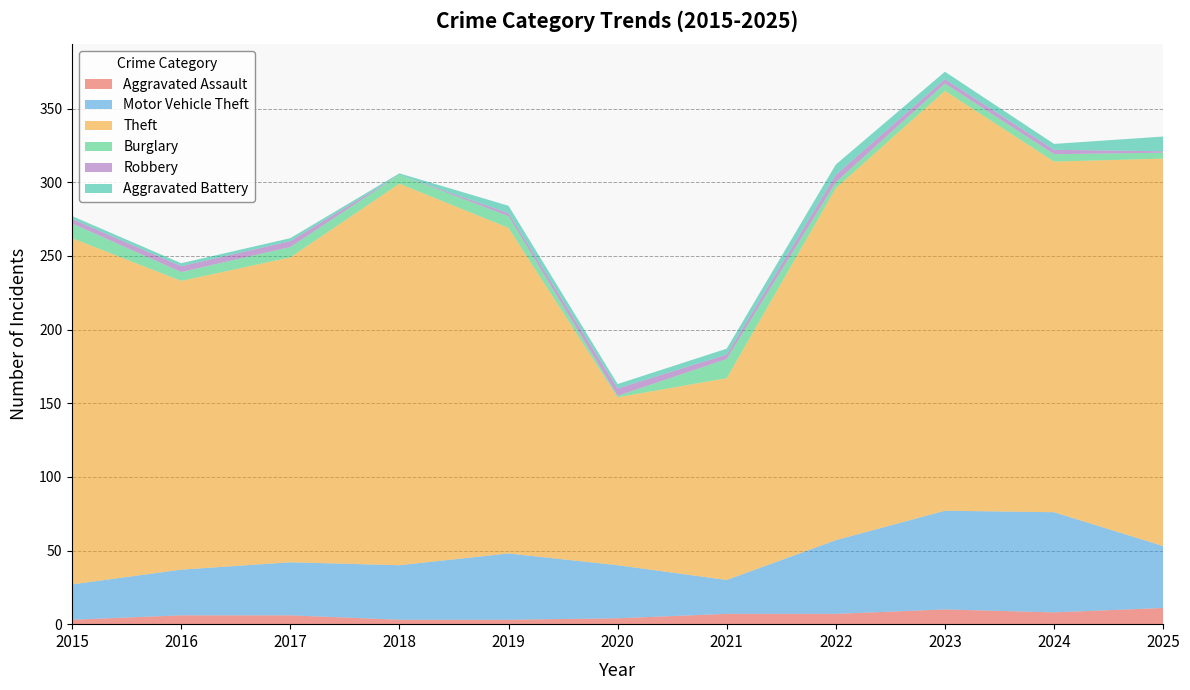

Reading right to left, list all the values displayed in this chart.

Aggravated Assault: 2025=11	2024=8	2023=10	2022=7	2021=7	2020=4	2019=3	2018=3	2017=6	2016=6	2015=3
Motor Vehicle Theft: 2025=42	2024=68	2023=67	2022=50	2021=23	2020=36	2019=45	2018=37	2017=36	2016=31	2015=24
Theft: 2025=263	2024=238	2023=285	2022=239	2021=137	2020=114	2019=221	2018=259	2017=207	2016=196	2015=235
Burglary: 2025=4	2024=5	2023=5	2022=4	2021=13	2020=1	2019=8	2018=6	2017=7	2016=6	2015=10
Robbery: 2025=1	2024=3	2023=3	2022=5	2021=3	2020=5	2019=2	2018=0	2017=4	2016=4	2015=3
Aggravated Battery: 2025=10	2024=4	2023=5	2022=7	2021=4	2020=3	2019=5	2018=1	2017=2	2016=2	2015=2